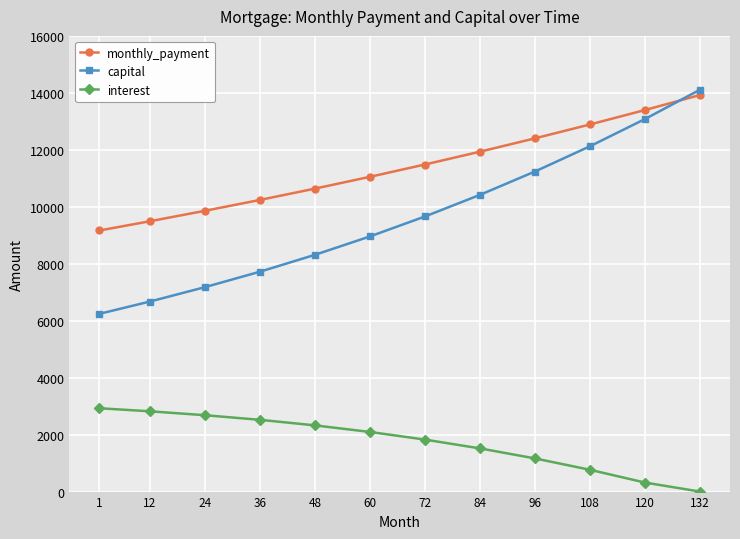

What is the sum of all capital values?

115710.7